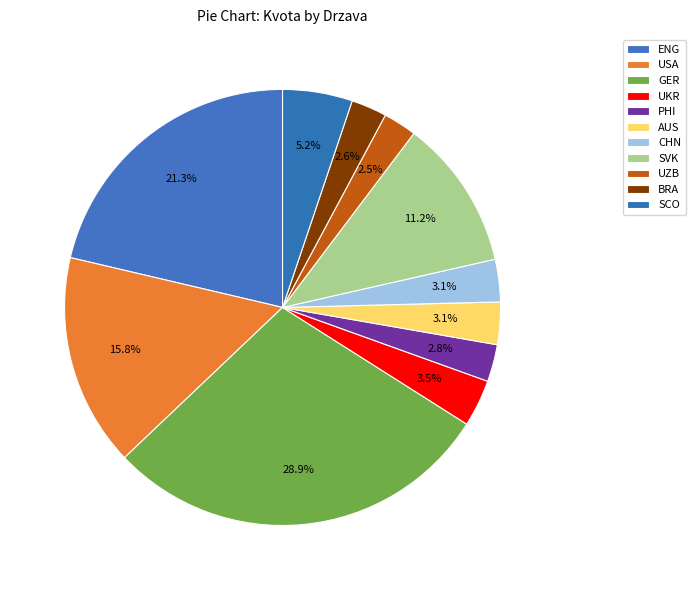

How many segments does this pie chart have?

11